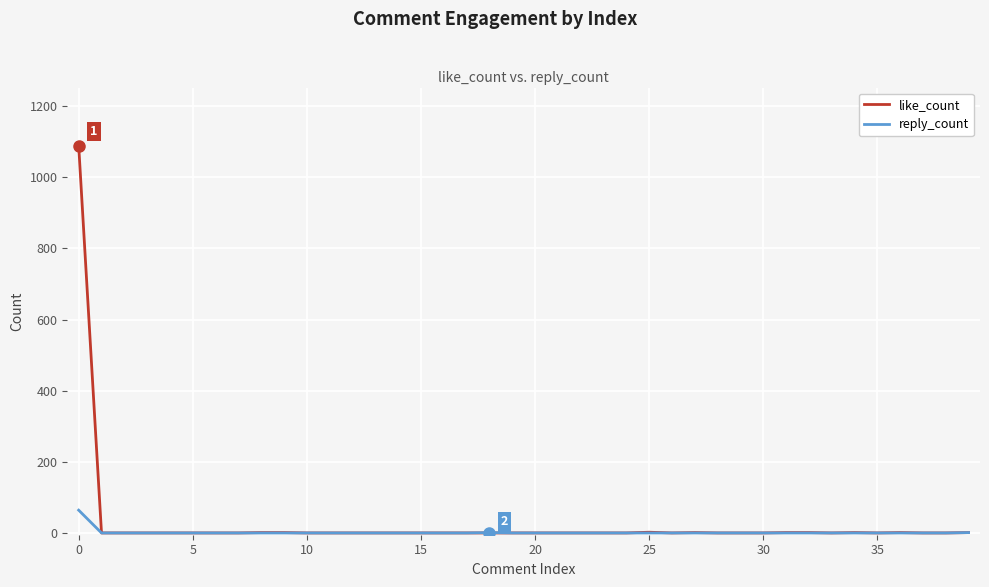

Which series has the largest range (max minus min)?

like_count